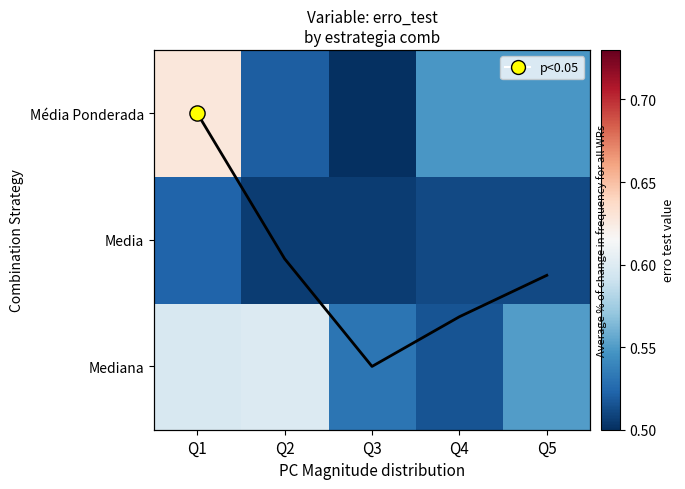

The value of Média Ponderada at Q5 is 0.1. True or false?

False